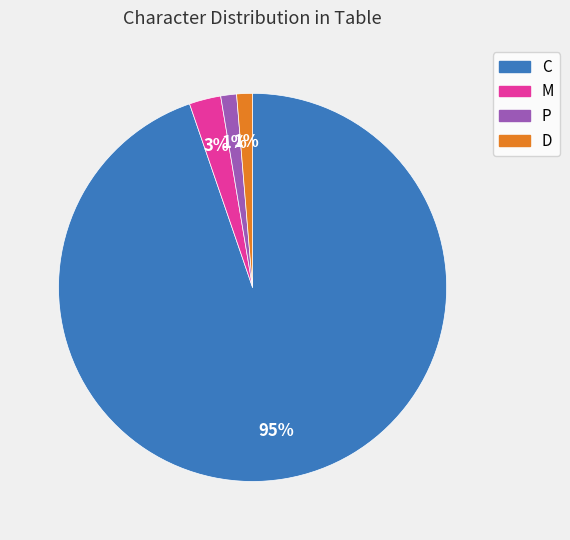

Is there a majority slice in this chart?

Yes